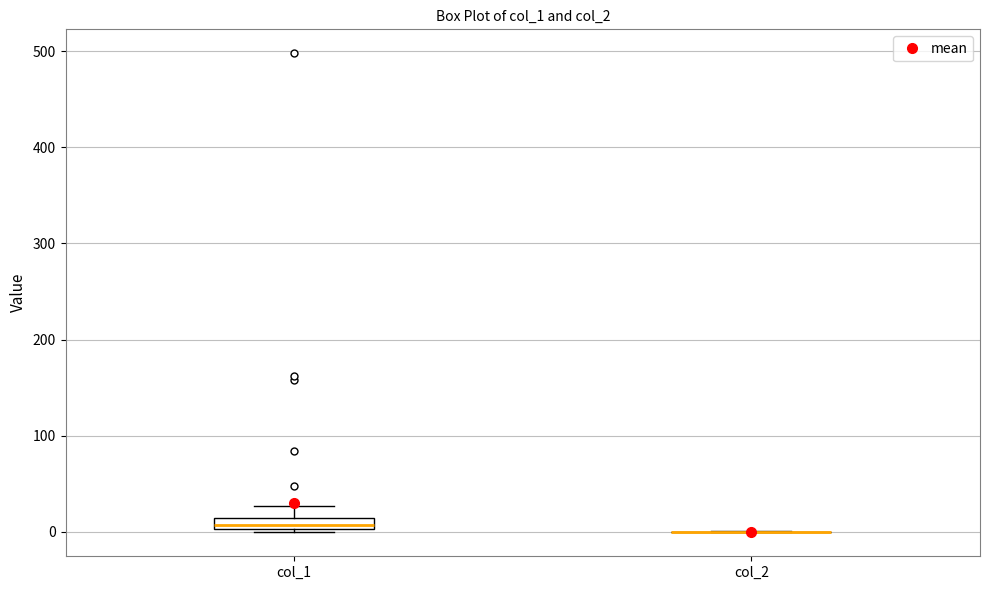

Where does the upper whisker of the box for col_1 end on the y-axis? The values are not printed on the chart, so give them approximately, as read against the axis.

30